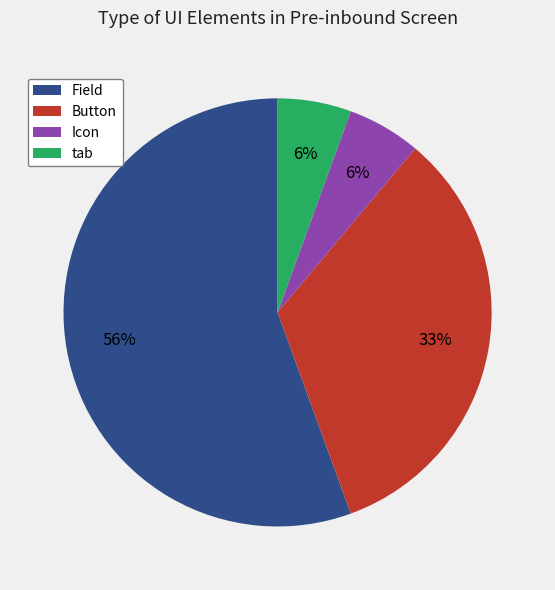

How many segments does this pie chart have?

4